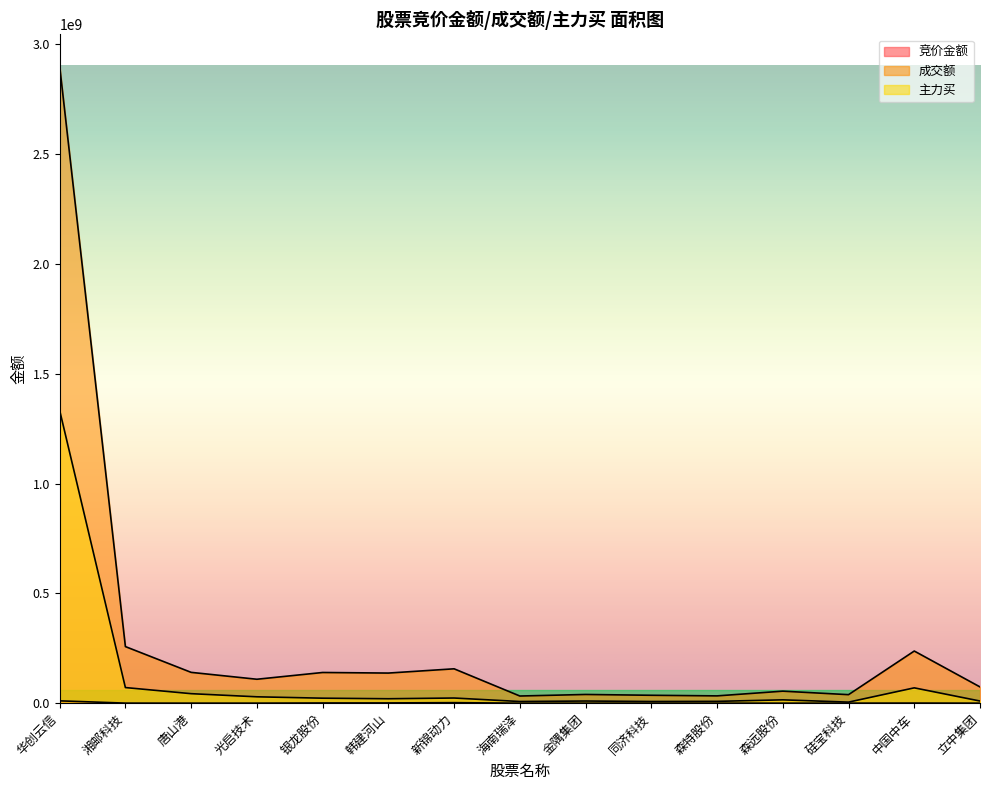

Where is the first local maximum for 成交额?

银龙股份